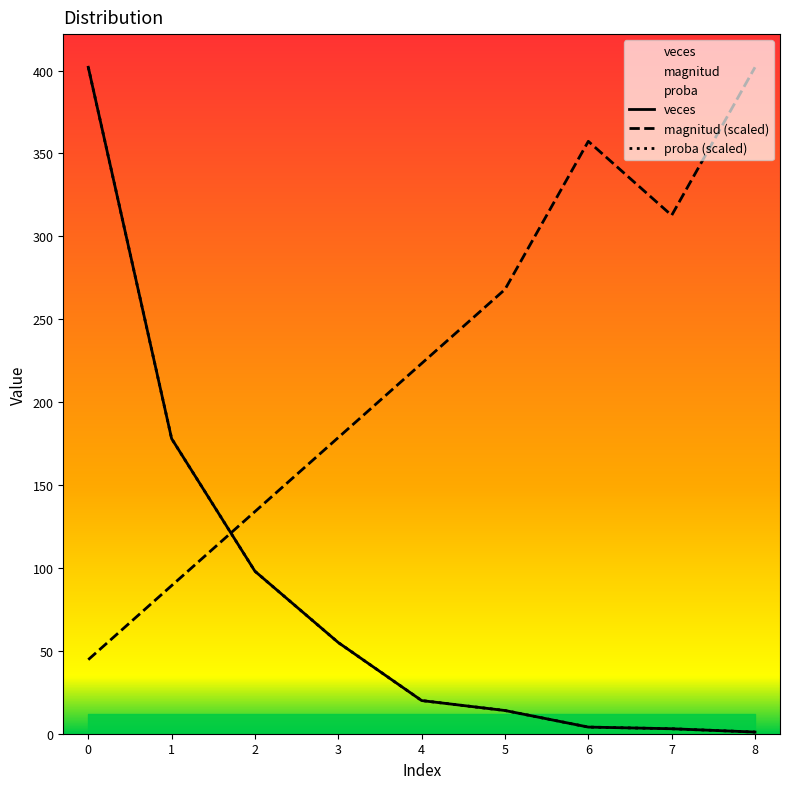

What is the total value across all series at 1?

445.3